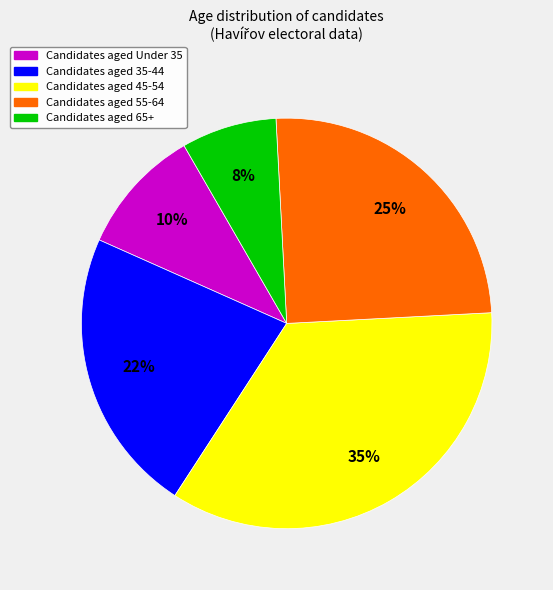

Is there any slice that represents more than half of the pie?

No